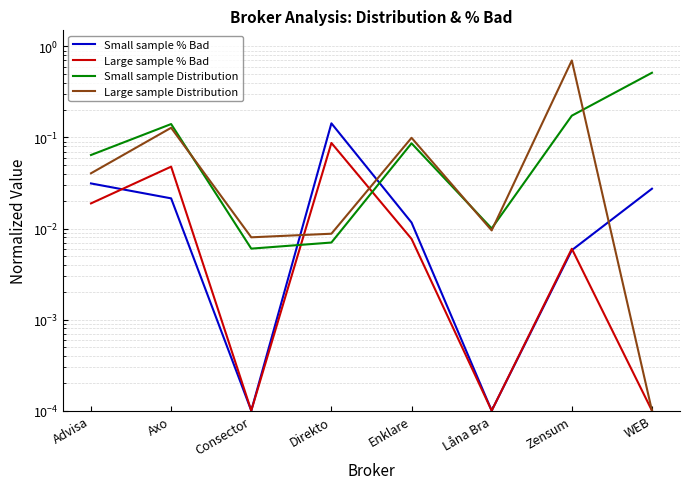

Is the value of Small sample % Bad at Axo greater than the value of Small sample Distribution at Direkto?

Yes